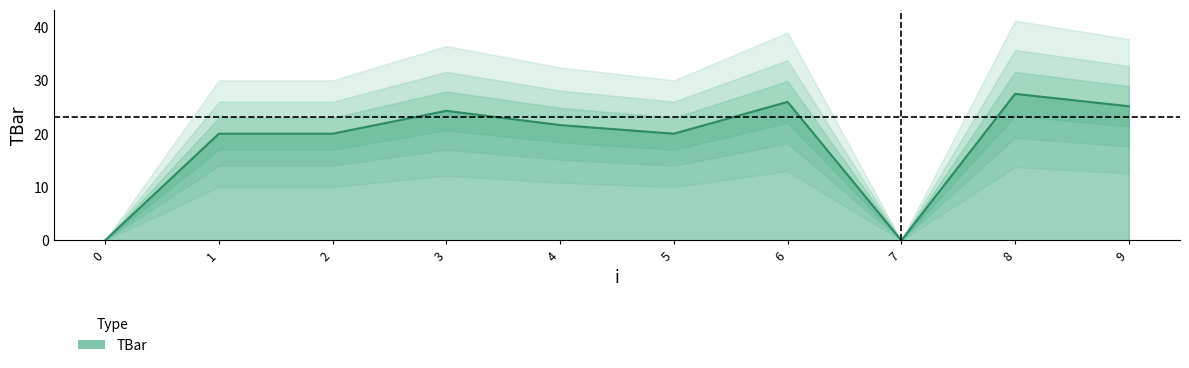

How many positive values are there?

8